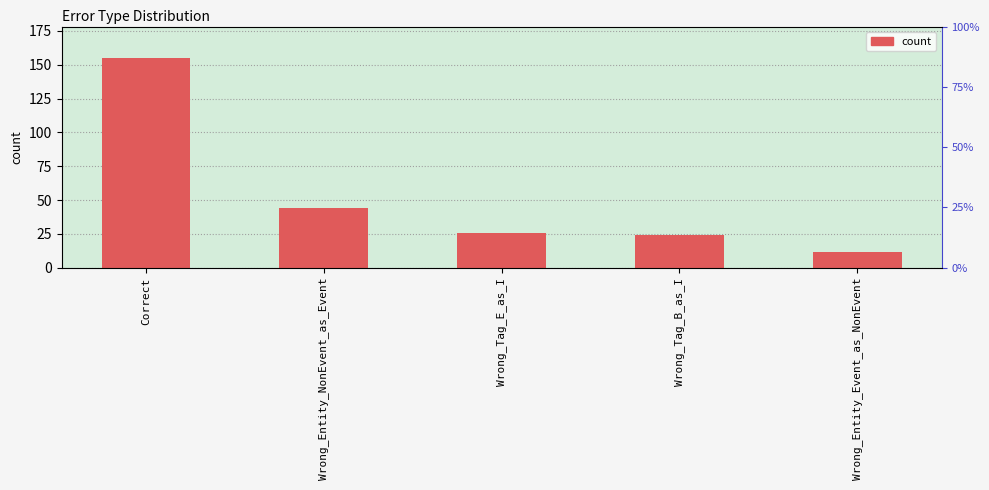

List the labels in order of value, largest first.

Correct, Wrong_Entity_NonEvent_as_Event, Wrong_Tag_E_as_I, Wrong_Tag_B_as_I, Wrong_Entity_Event_as_NonEvent